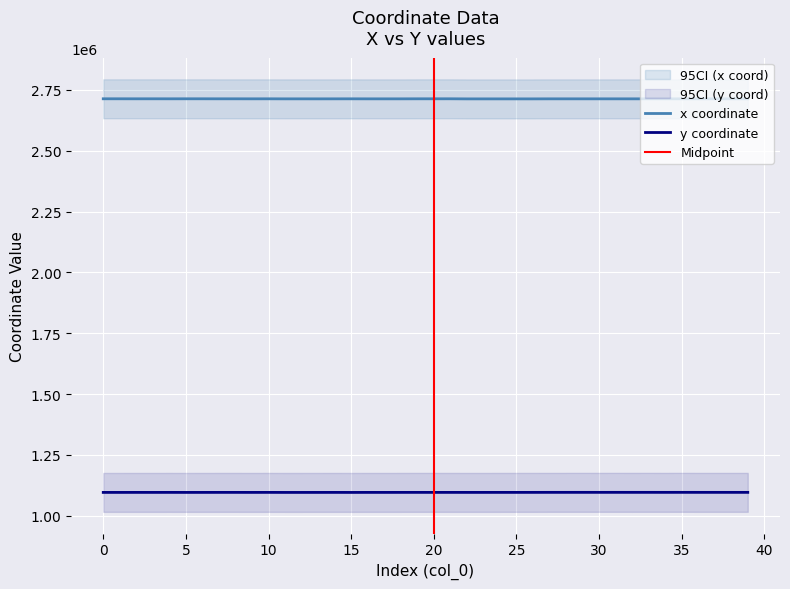

What is the highest value of the y coordinate series?

1096464.5